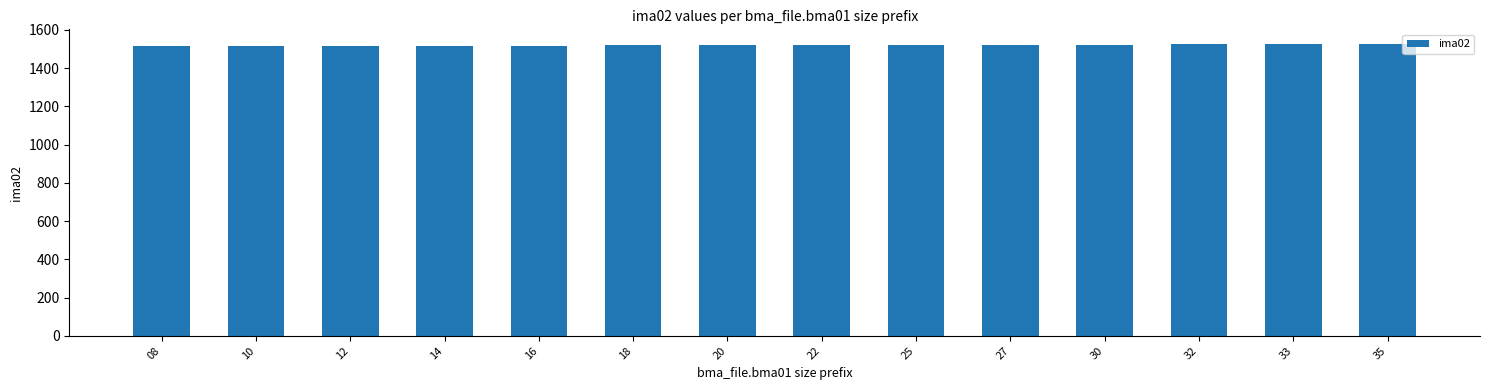

What is the smallest value displayed?

1513